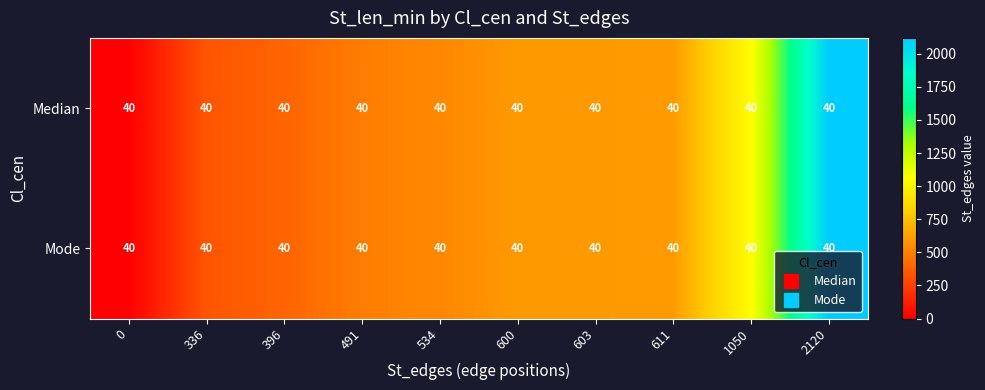

The value of Mode at 336 is 125. True or false?

False